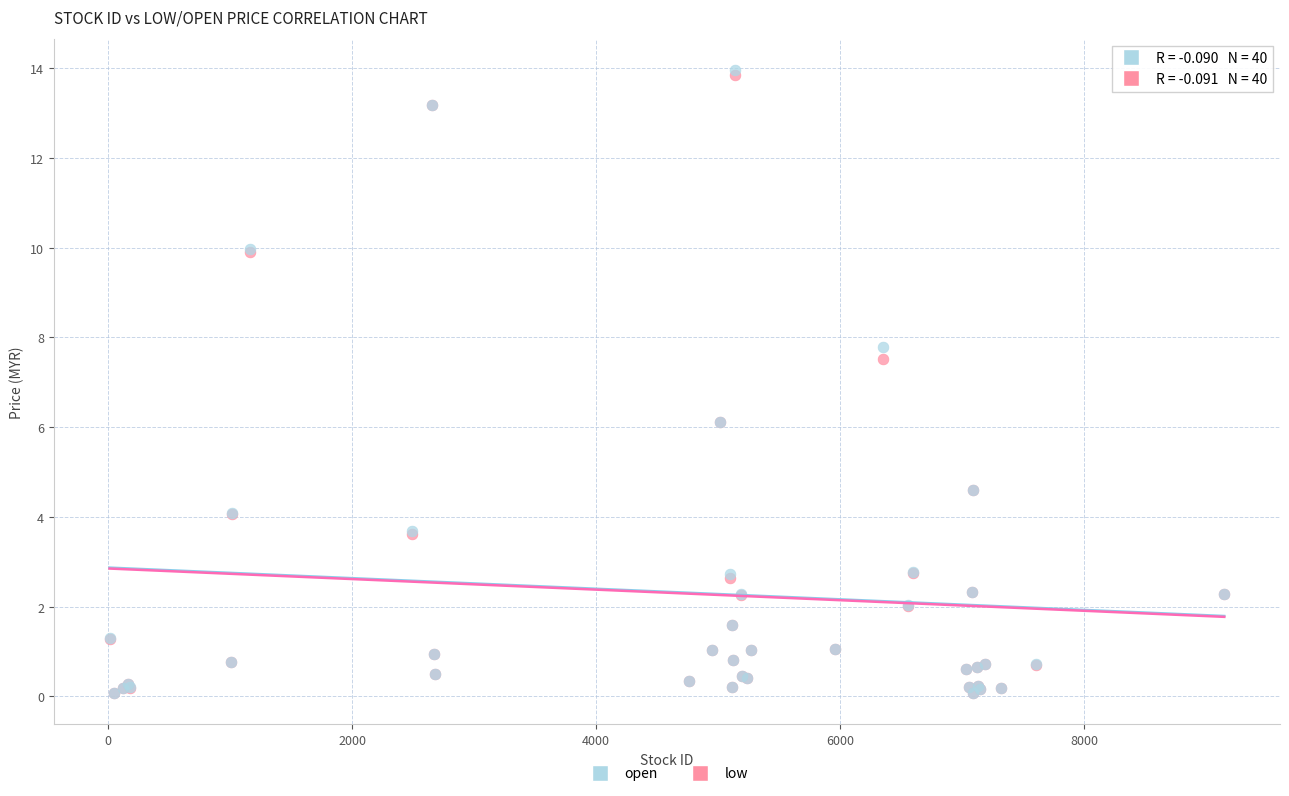

In the open series, what Y value is closest to 7?

7.8